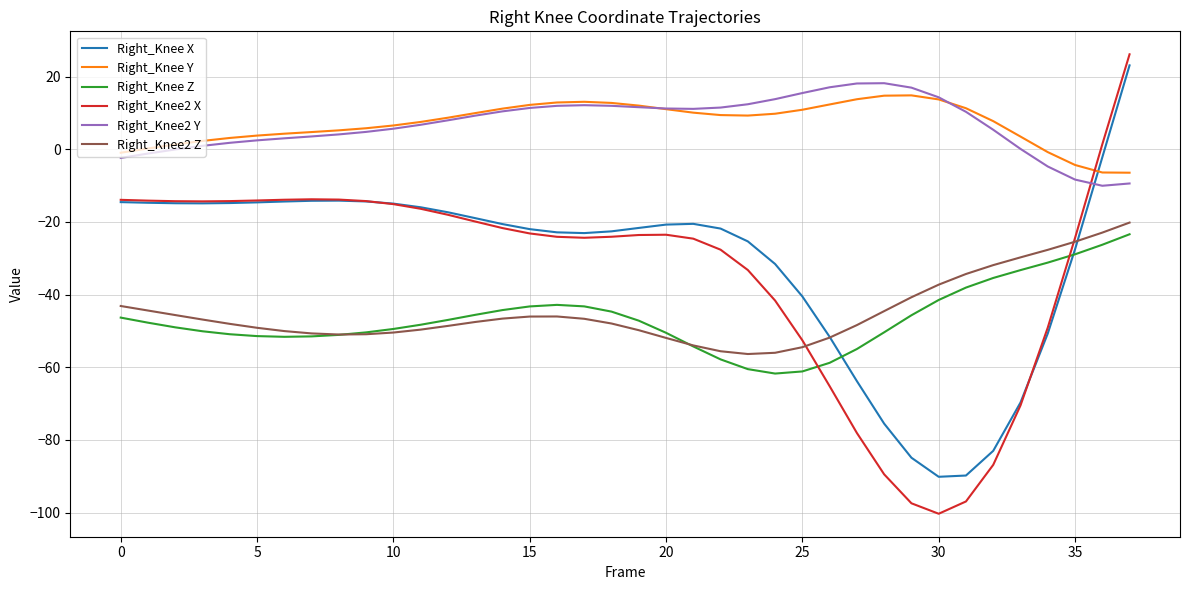

What is the minimum value for Right_Knee2 Z?

-56.3